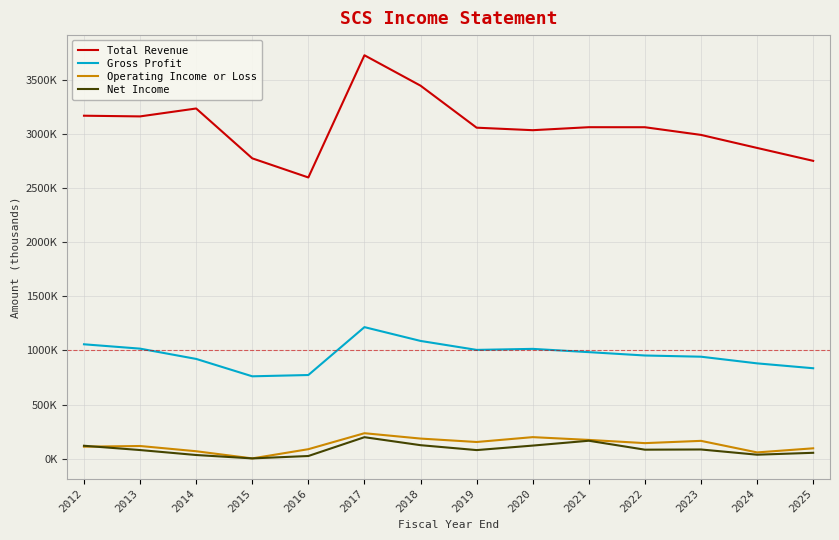

What is the smallest value displayed?

4000